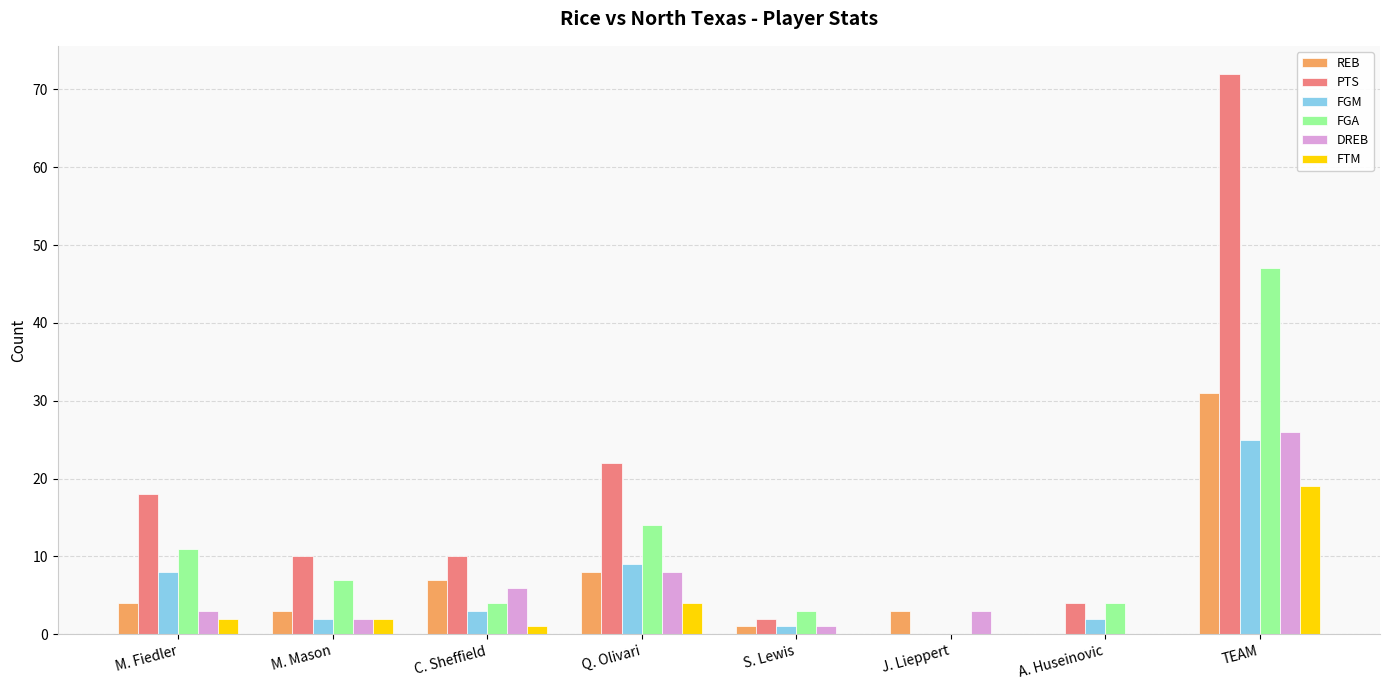

Between M. Fiedler and TEAM, which series saw the biggest shift?

PTS